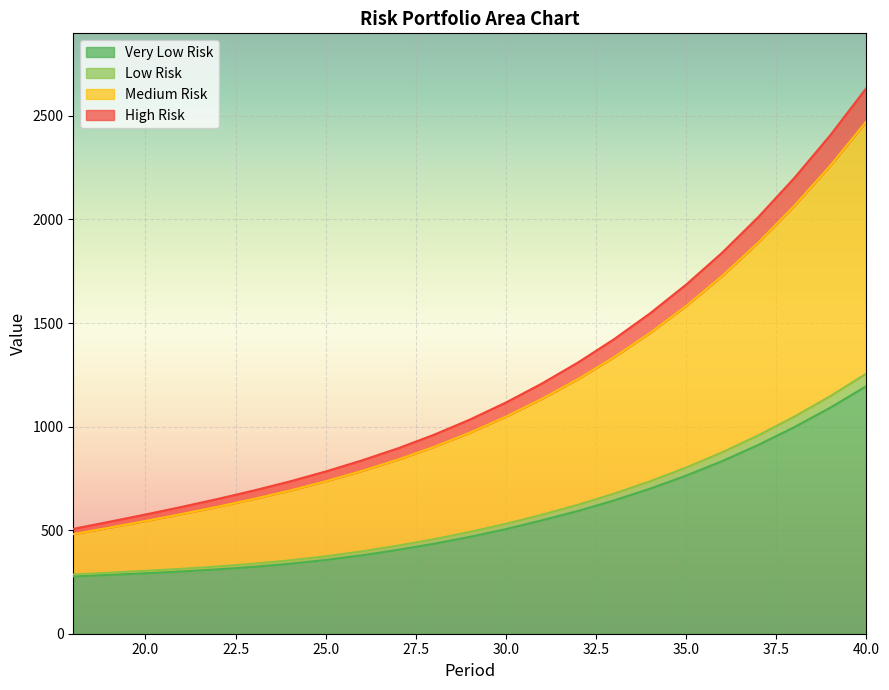

What is the difference between the highest and lowest values at 34?

846.8